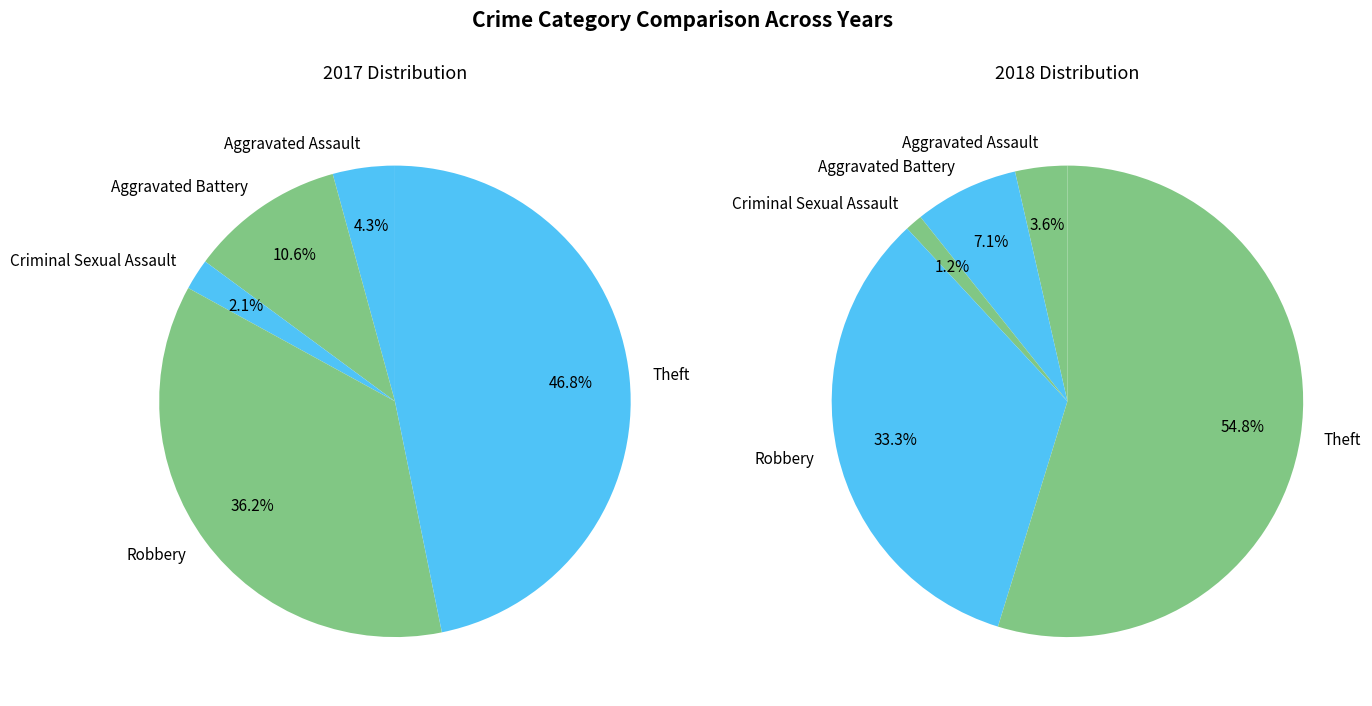

To the nearest percent, what percentage of the pie is 2?

1%